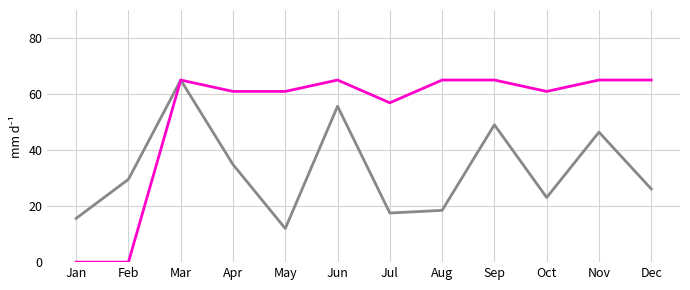

What is the difference between the highest and lowest values at Nov?

18.6